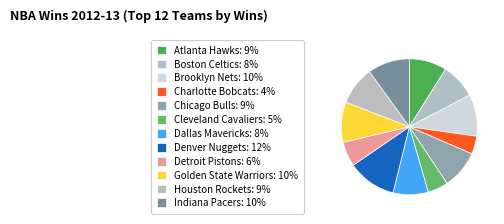

Does any single category account for the majority?

No